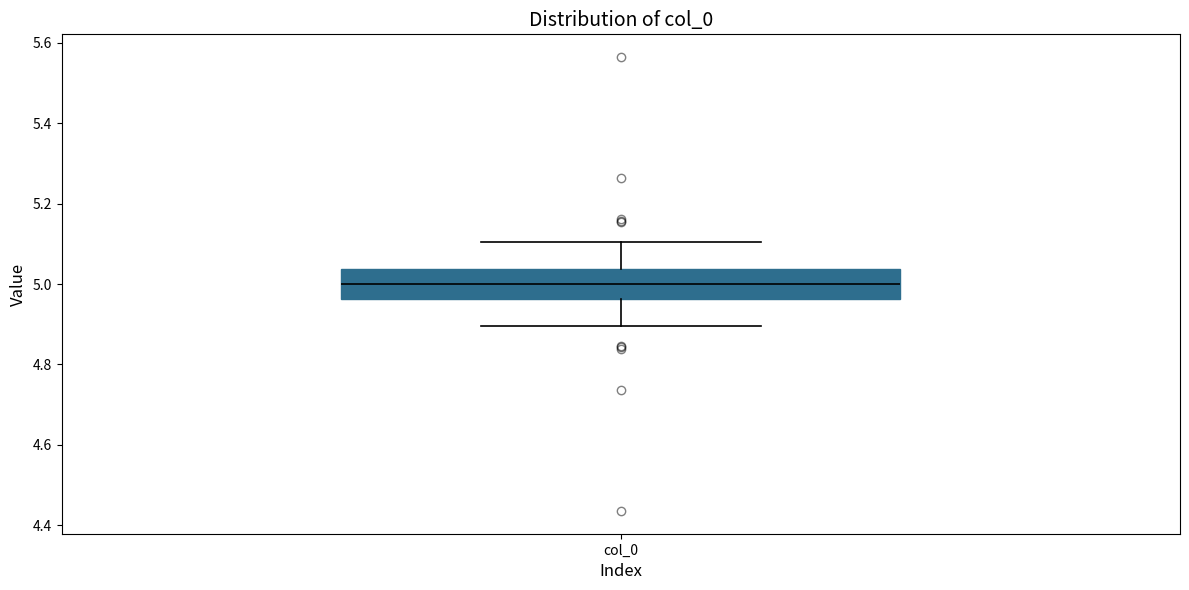

Where does the upper whisker of the box for col_0 end on the y-axis? The values are not printed on the chart, so give them approximately, as read against the axis.

5.10